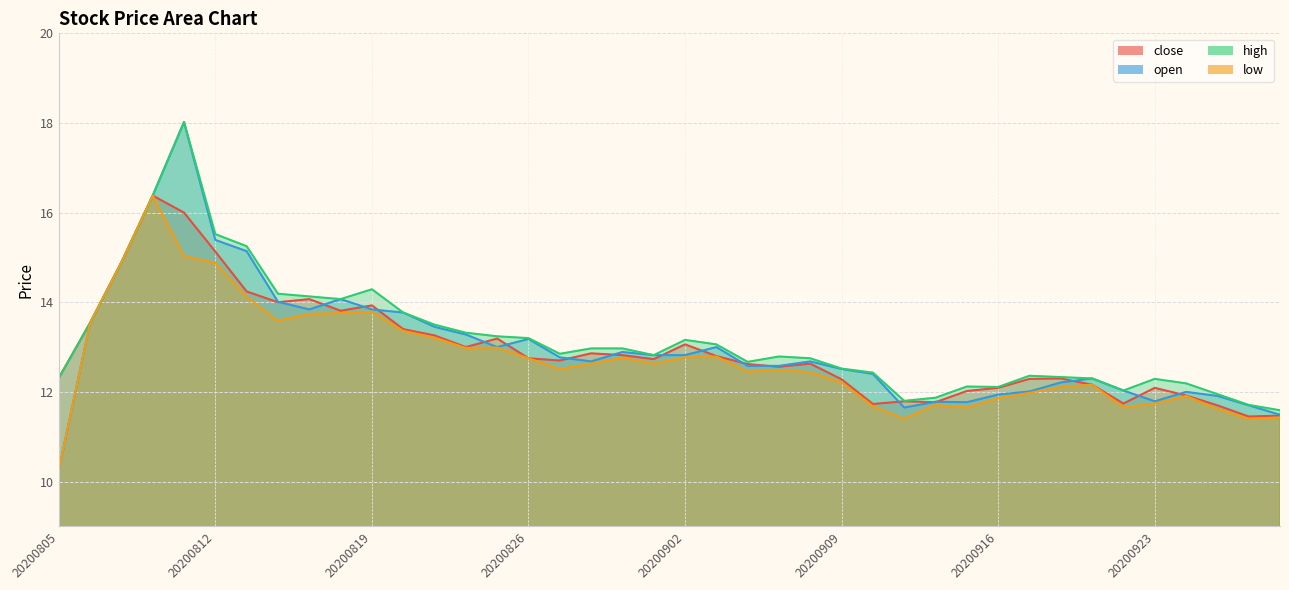

In low, how many points are lower than both neighbors (excluding endpoints)?

9